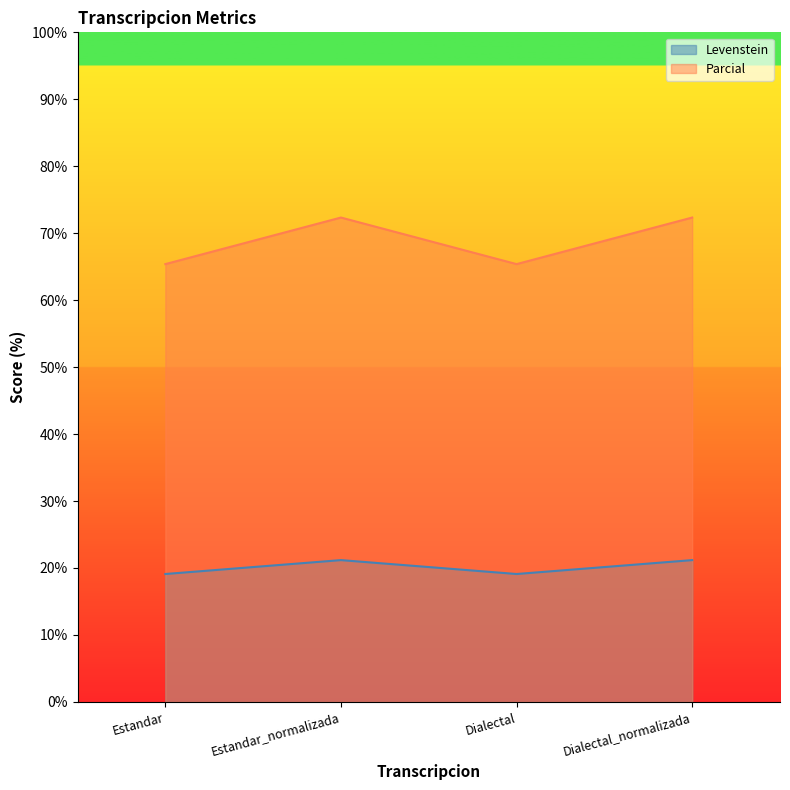

True or false: Parcial and Levenstein intersect in this chart.

False